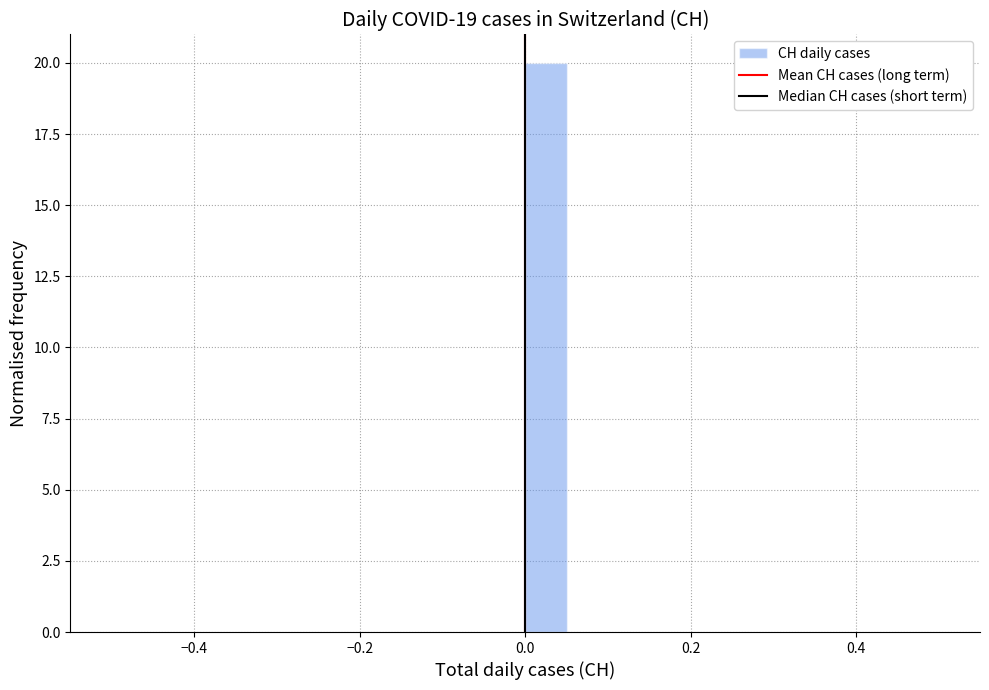

Read against the x-axis, roughly where is the centre of the tallest bar?

0.02